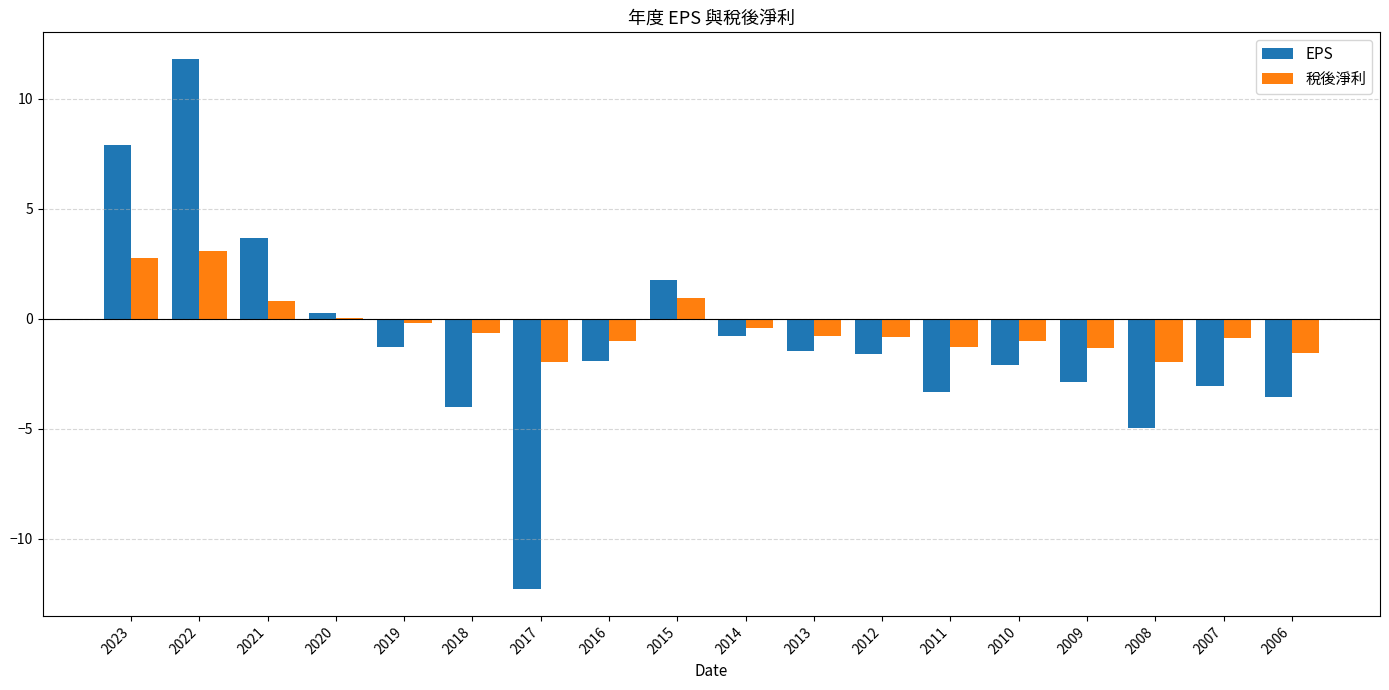

What is the sum of the 稅後淨利 values at 2007 and 2013?

-1.7